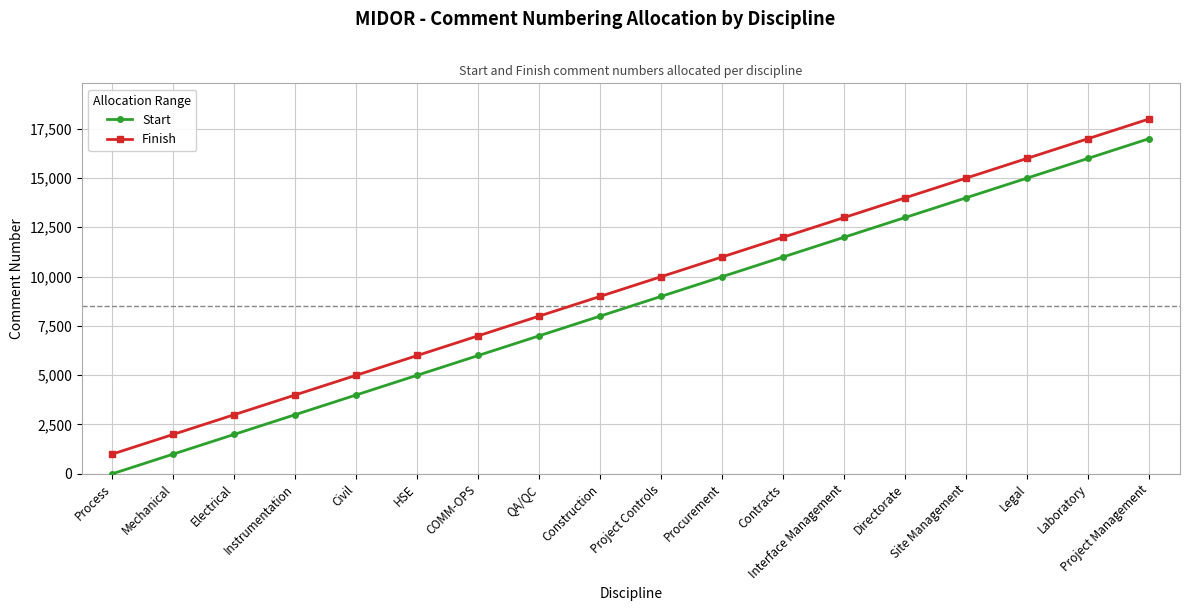

Is the value of Start at Directorate greater than the value of Finish at Procurement?

Yes